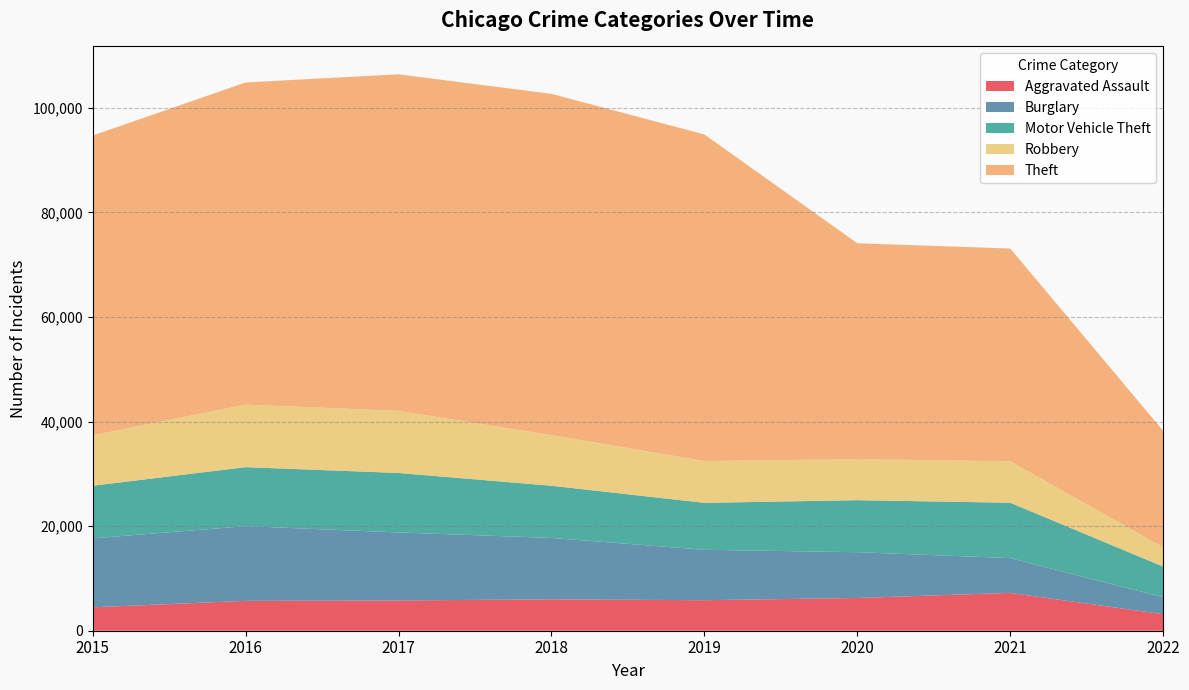

Reading right to left, list all the values displayed in this chart.

Aggravated Assault: 2022=3158	2021=7240	2020=6263	2019=5840	2018=6001	2017=5793	2016=5712	2015=4480
Burglary: 2022=3240	2021=6652	2020=8753	2019=9639	2018=11746	2017=13001	2016=14289	2015=13184
Motor Vehicle Theft: 2022=5864	2021=10588	2020=9953	2019=8978	2018=9983	2017=11380	2016=11286	2015=10068
Robbery: 2022=3696	2021=7919	2020=7855	2019=7994	2018=9679	2017=11880	2016=11960	2015=9638
Theft: 2022=22273	2021=40702	2020=41286	2019=62476	2018=65281	2017=64380	2016=61618	2015=57347